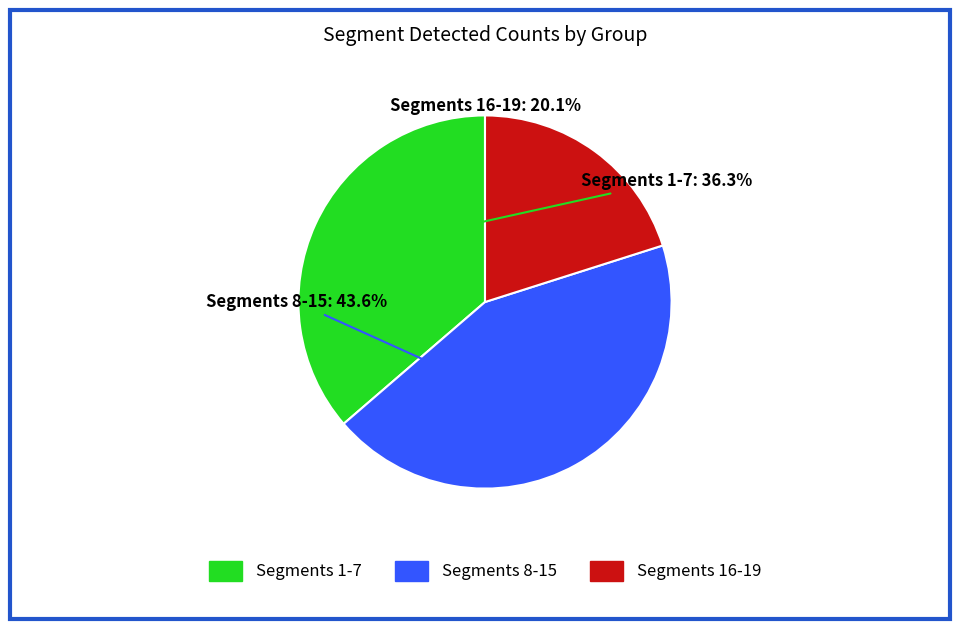

Is there a majority slice in this chart?

No